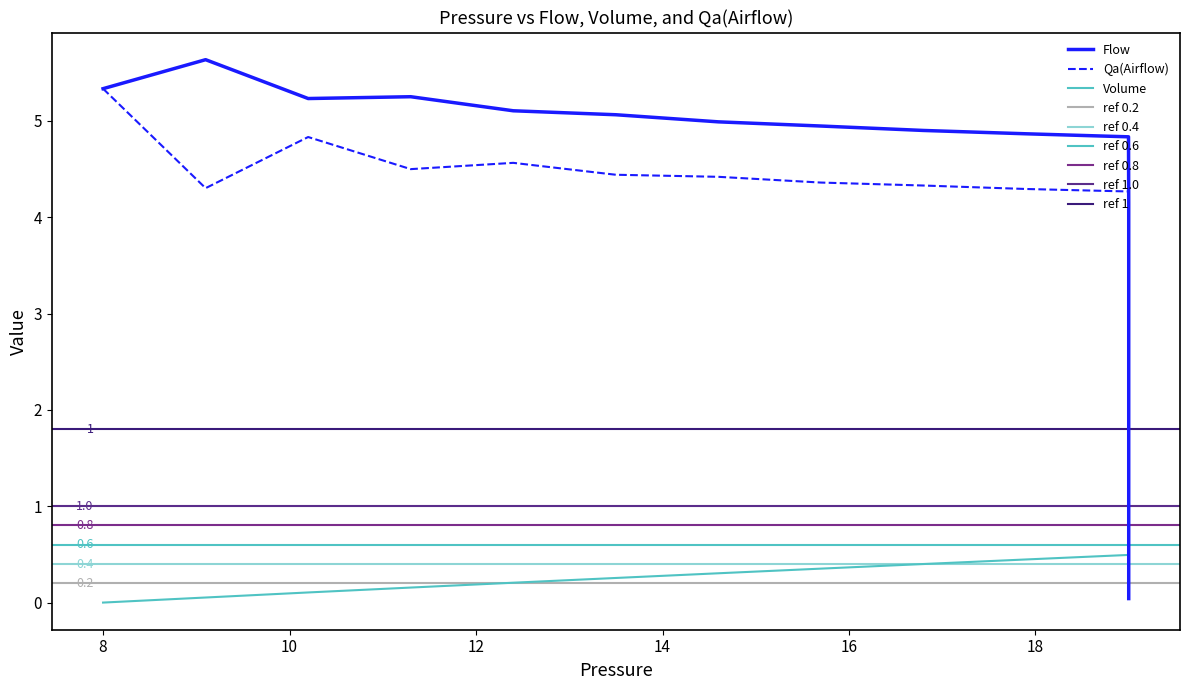

True or false: Volume and Flow intersect in this chart.

True